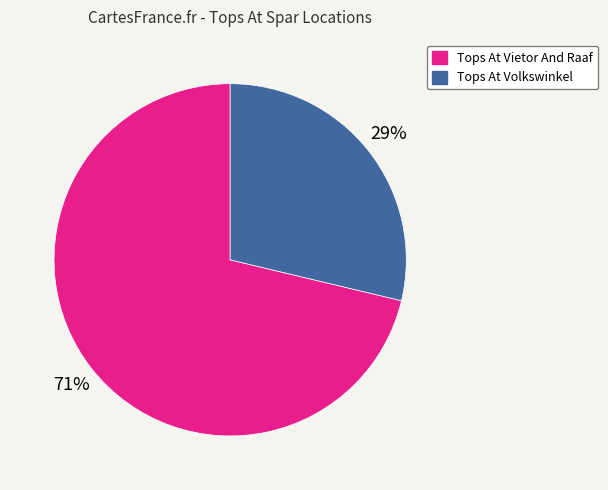

What percentage is the Tops At Vietor And Raaf slice, to the nearest percent?

71%